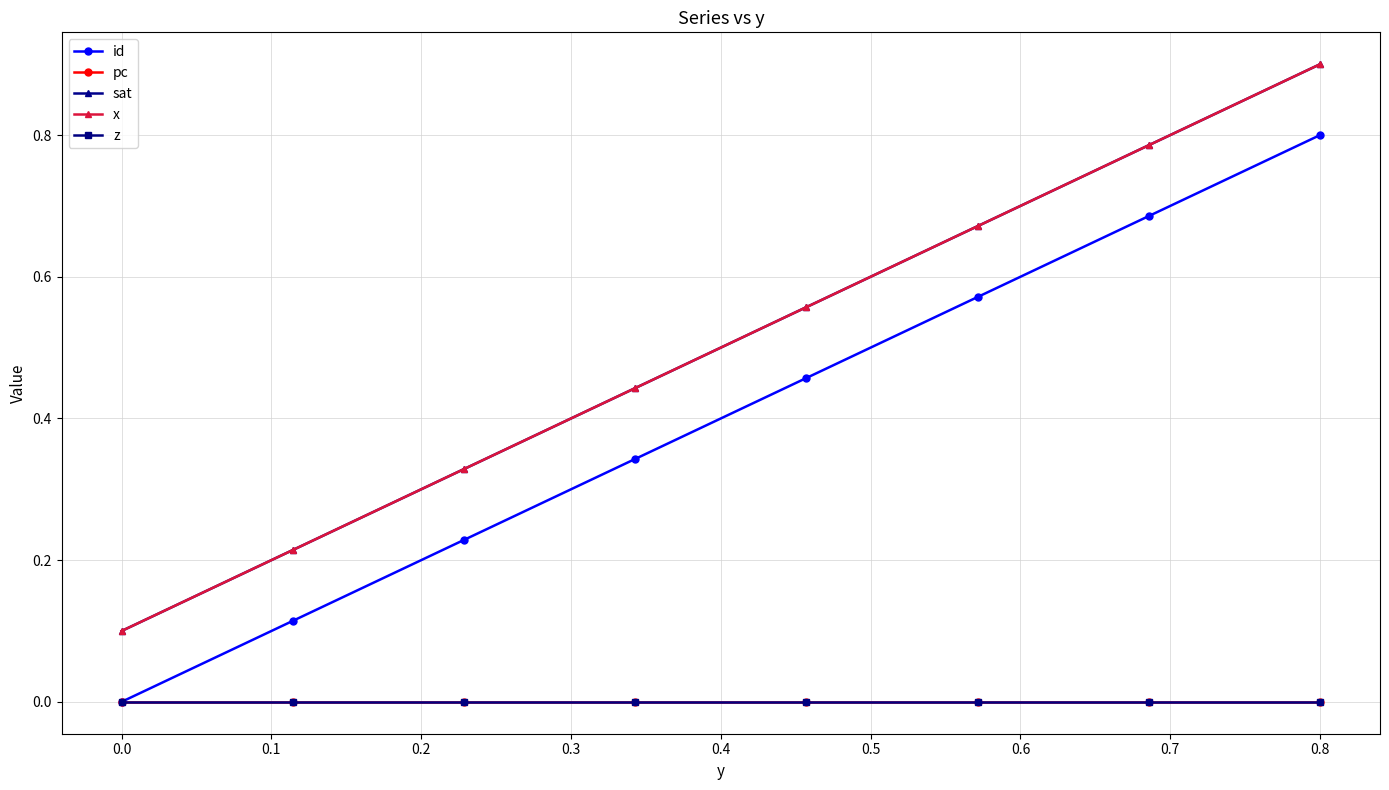

Is this an area chart (filled region under the line)?

No